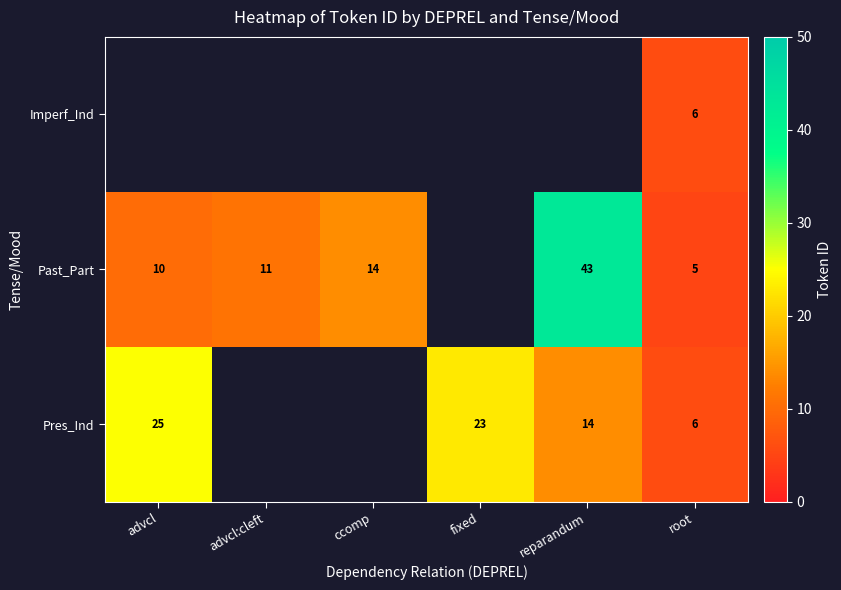

Is it true that Past_Part equals 23.9 at ccomp?

False